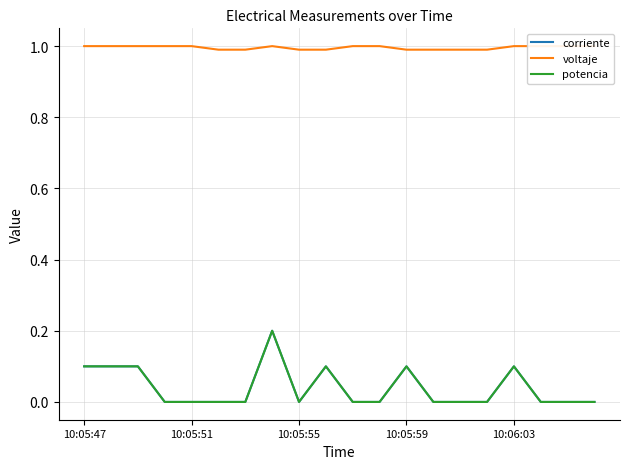

At which category is the sum across all series the highest?

7